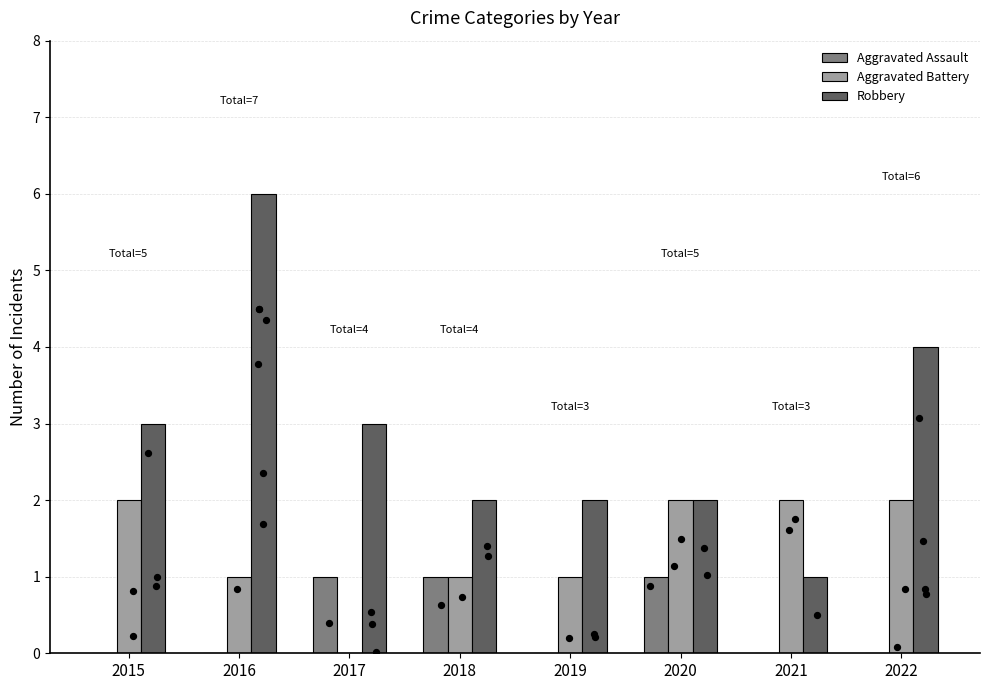

At which category is the sum across all series the highest?

2016